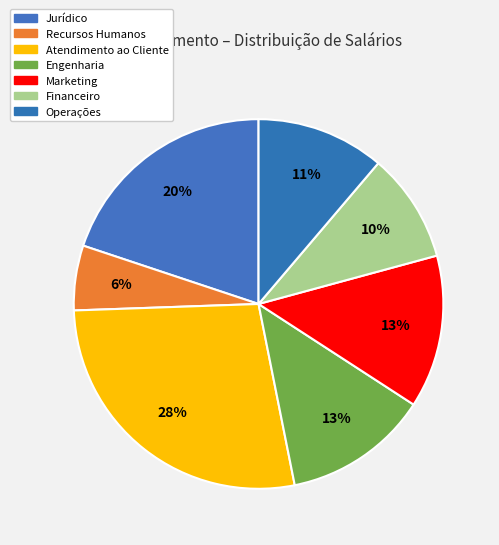

What percentage is the Financeiro slice, to the nearest percent?

10%